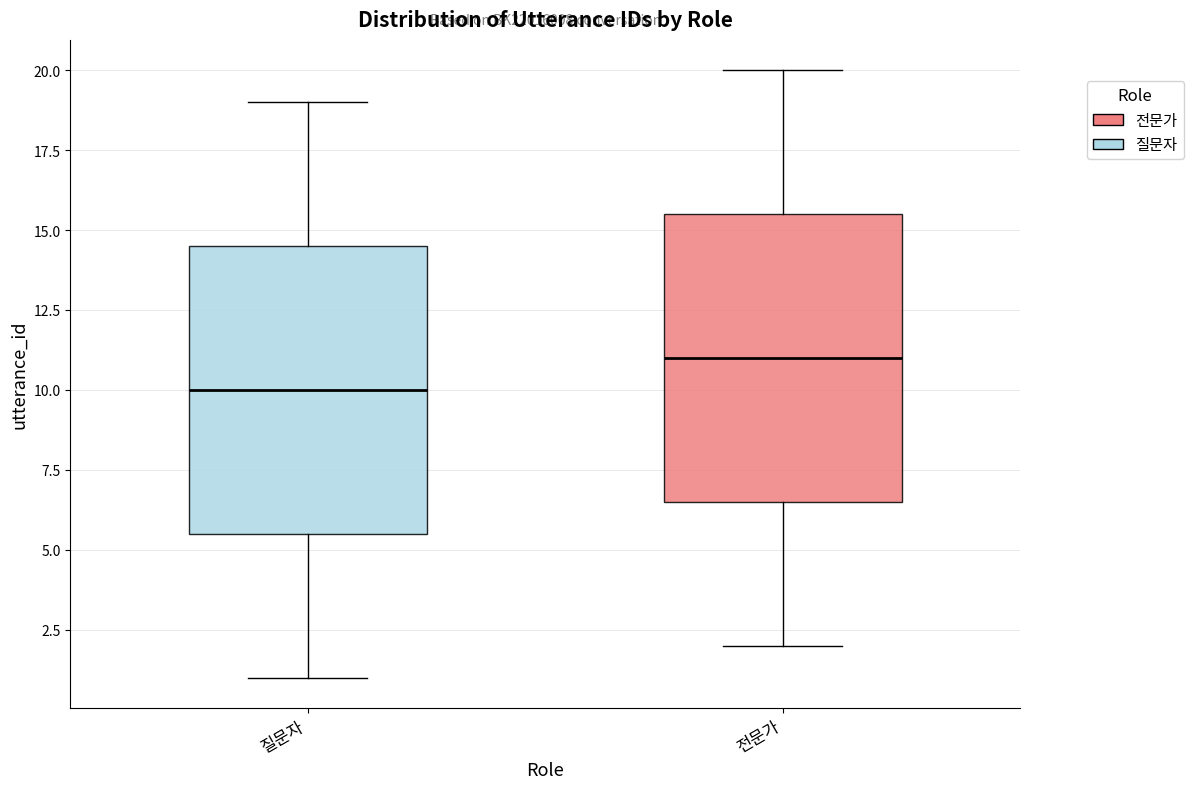

Reading left to right, read every box against the y-axis: the position of its median line, the range the box covers, and the ends of its whiskers. The values are not printed on the chart, so give them approximately, as read against the axis.

질문자: median 10.0, box 5.5 to 14.5, whiskers 1.0 to 19.0
전문가: median 11.0, box 6.5 to 15.5, whiskers 2.0 to 20.0